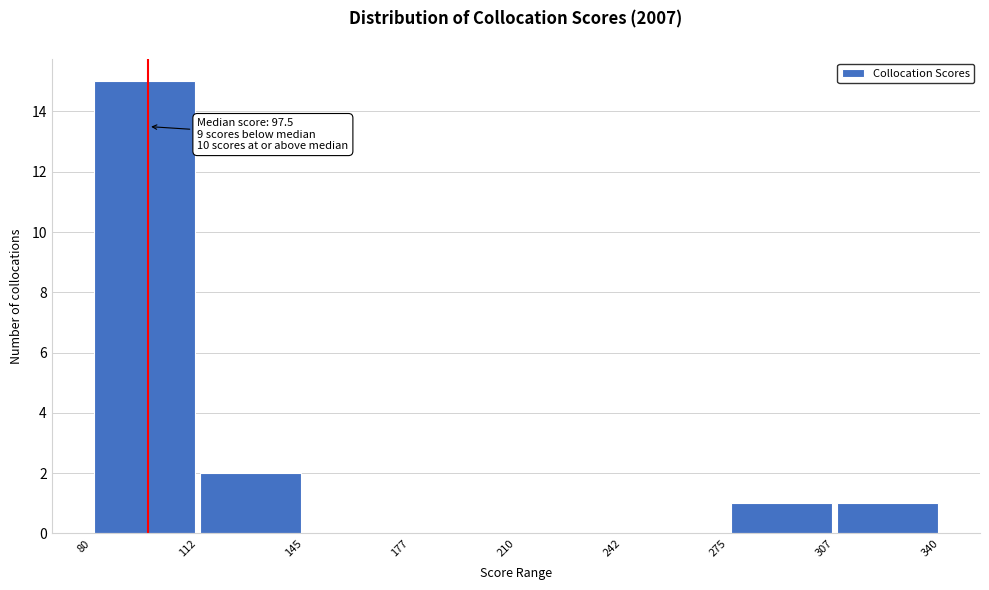

Which range on the x-axis has the tallest bar?

80 to 112